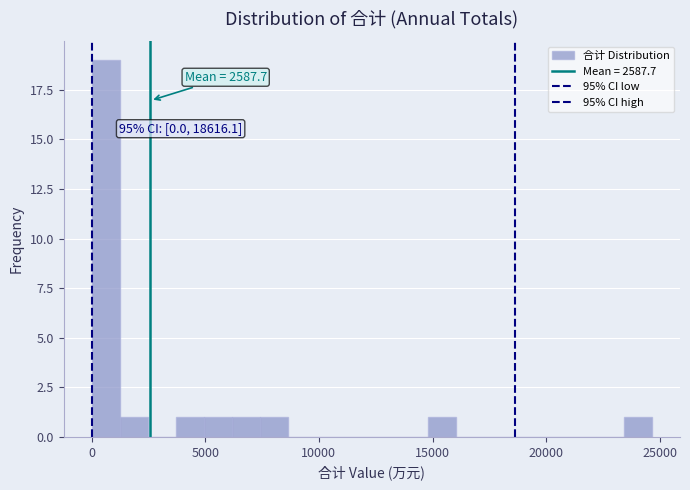

Around what value on the x-axis is the tallest bar? Give the approximate position of its centre, as read against the axis.

500